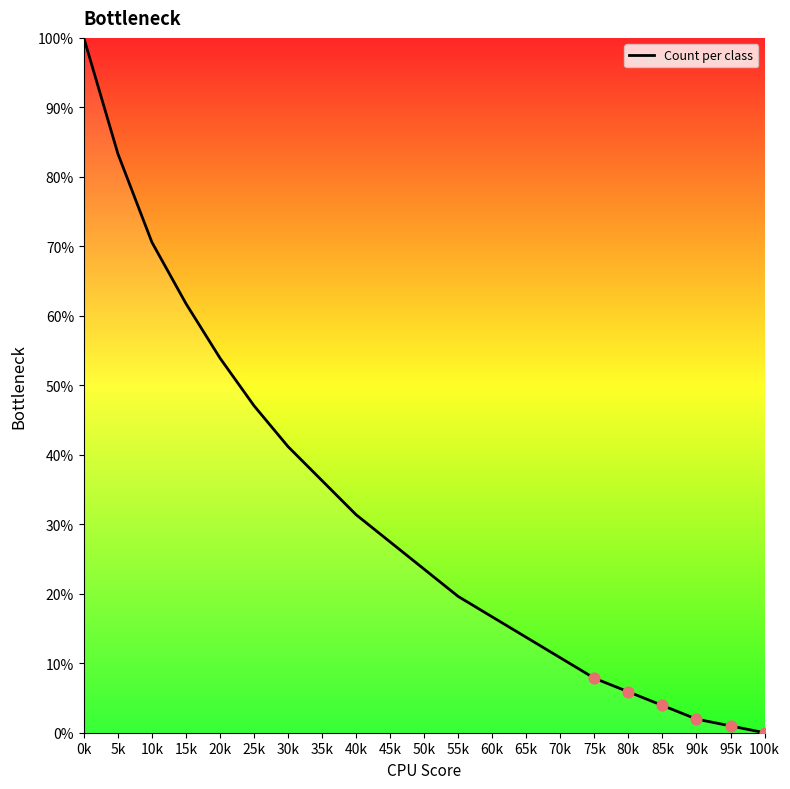

What is the ratio of the value at 90k to the value at 85k?

0.5